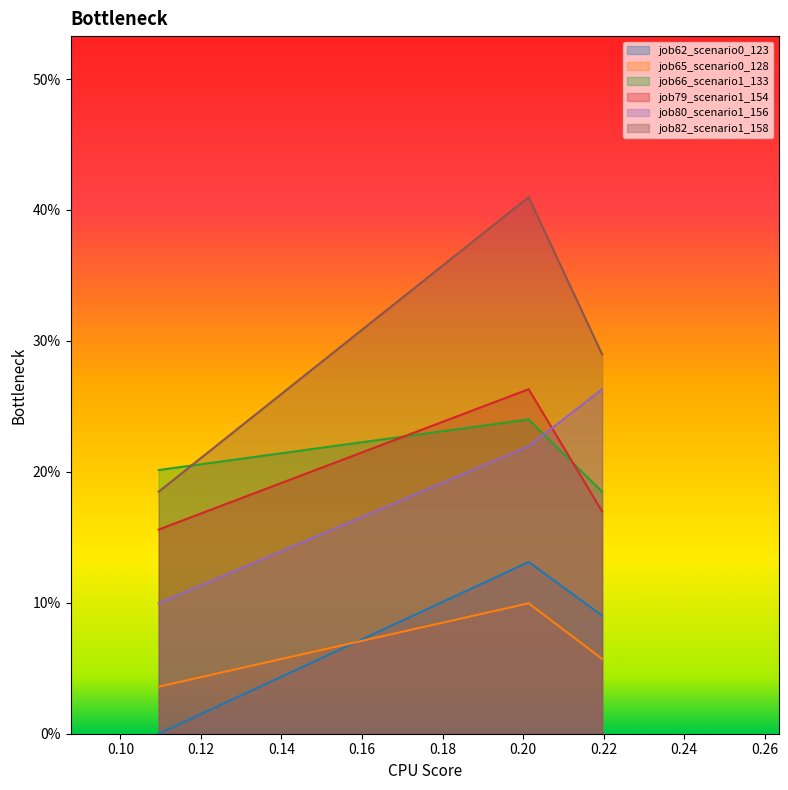

Which series has the largest total across all categories?

job82_scenario1_158